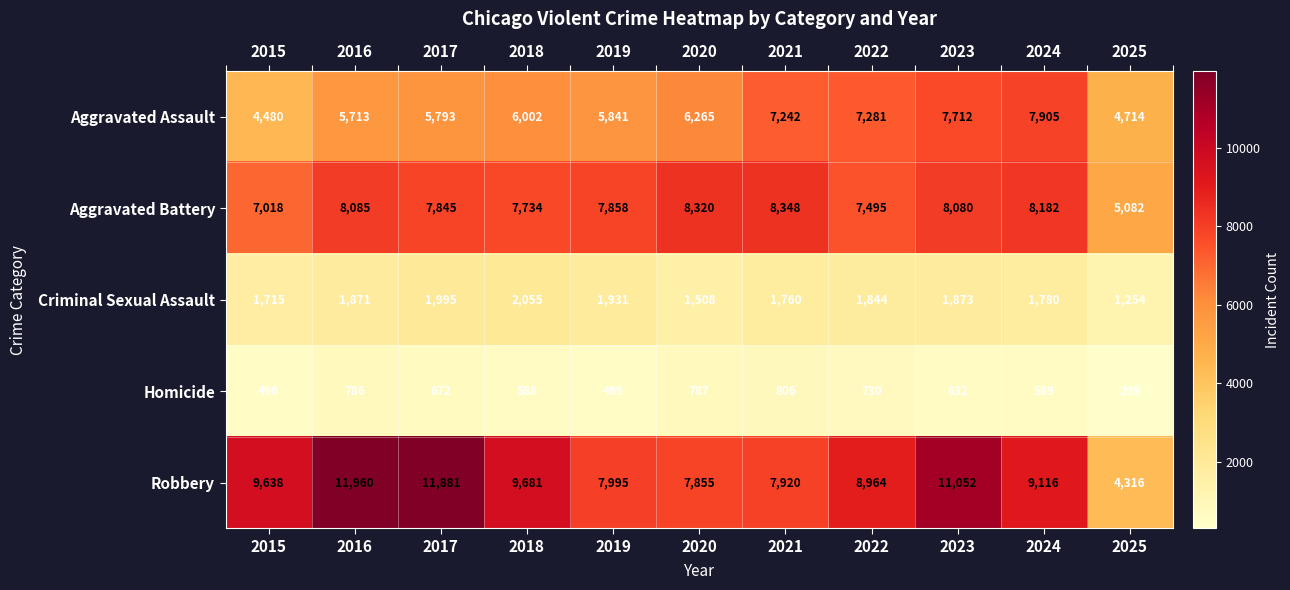

Count the number of data series in this chart.

5